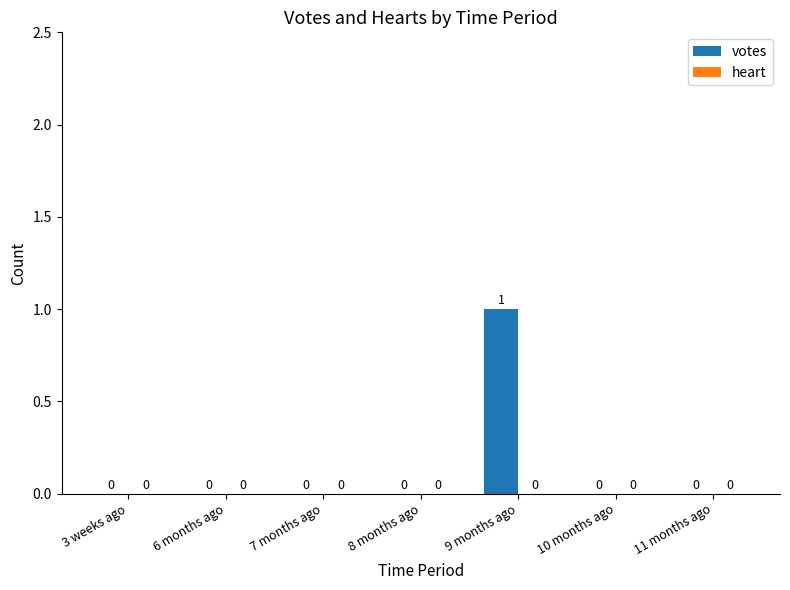

The value at 7 months ago is -1. True or false?

False